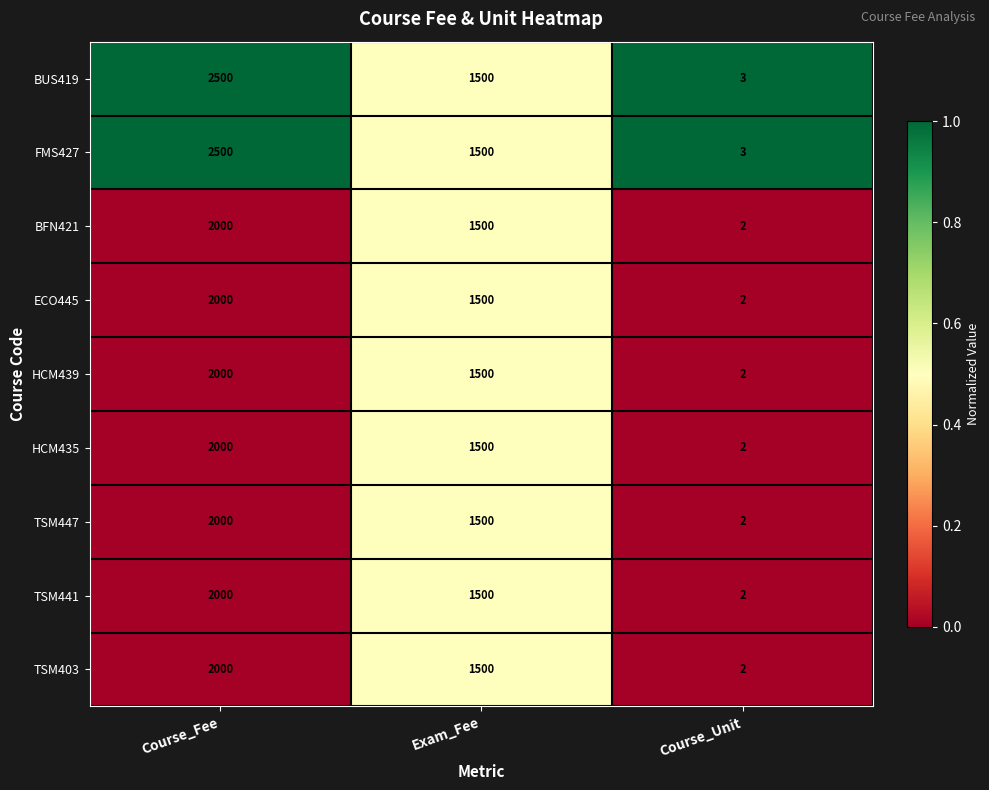

Reading left to right, transcribe all the data shown in this chart.

BUS419: Course_Fee=2500	Exam_Fee=1500	Course_Unit=3
FMS427: Course_Fee=2500	Exam_Fee=1500	Course_Unit=3
BFN421: Course_Fee=2000	Exam_Fee=1500	Course_Unit=2
ECO445: Course_Fee=2000	Exam_Fee=1500	Course_Unit=2
HCM439: Course_Fee=2000	Exam_Fee=1500	Course_Unit=2
HCM435: Course_Fee=2000	Exam_Fee=1500	Course_Unit=2
TSM447: Course_Fee=2000	Exam_Fee=1500	Course_Unit=2
TSM441: Course_Fee=2000	Exam_Fee=1500	Course_Unit=2
TSM403: Course_Fee=2000	Exam_Fee=1500	Course_Unit=2